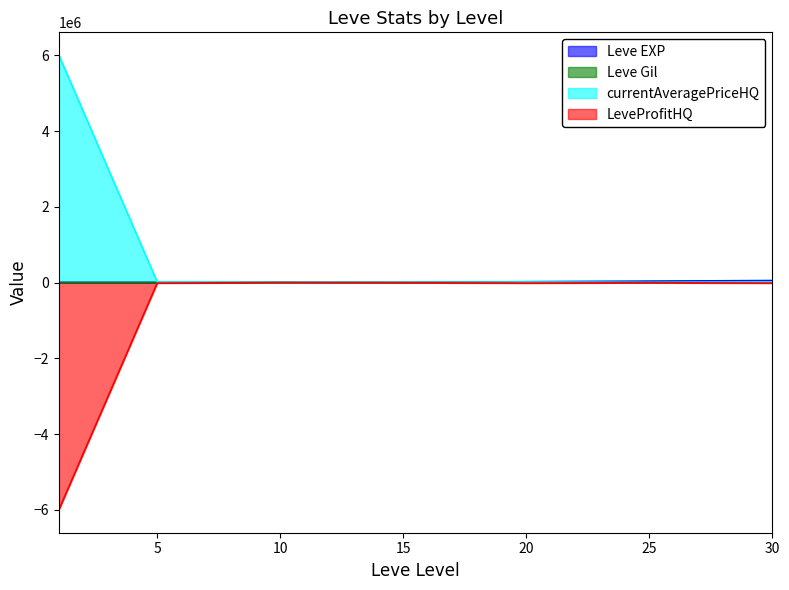

What is the value of the currentAveragePriceHQ point at the 7th from the left?

14899.0